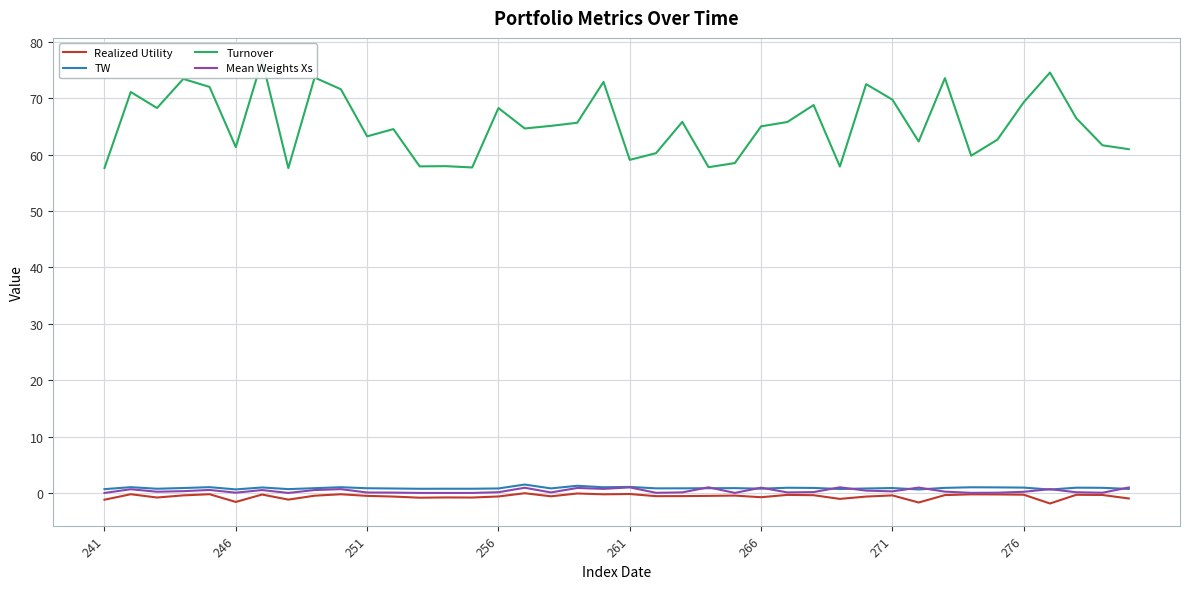

Is it true that Turnover equals 95.4 at 23?

False